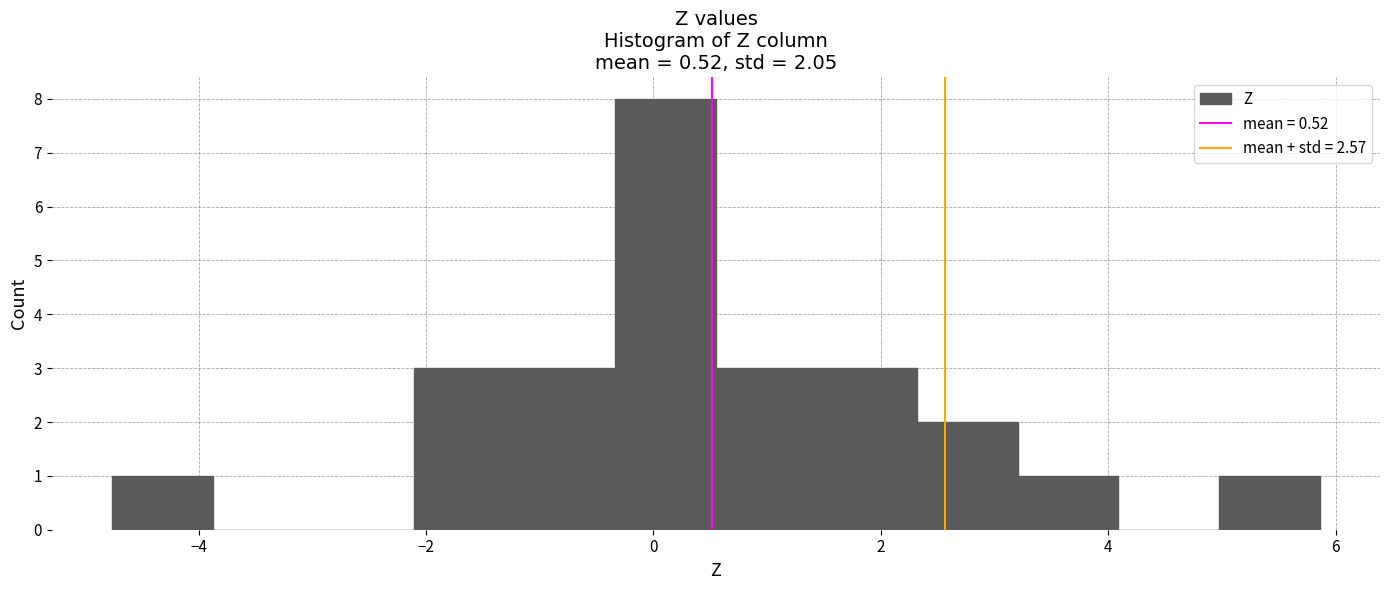

Reading left to right, transcribe this chart: for each bar, give the range it covers on the x-axis and its height. Neither the bar edges nor the heights are printed on the chart, so give them approximately, as read against the axes.

-4.8 to -3.8: 1
-3.8 to -3.0: 0
-3.0 to -2.2: 0
-2.2 to -1.2: 3
-1.2 to -0.4: 3
-0.4 to 0.6: 8
0.6 to 1.4: 3
1.4 to 2.4: 3
2.4 to 3.2: 2
3.2 to 4.0: 1
4.0 to 5.0: 0
5.0 to 5.8: 1